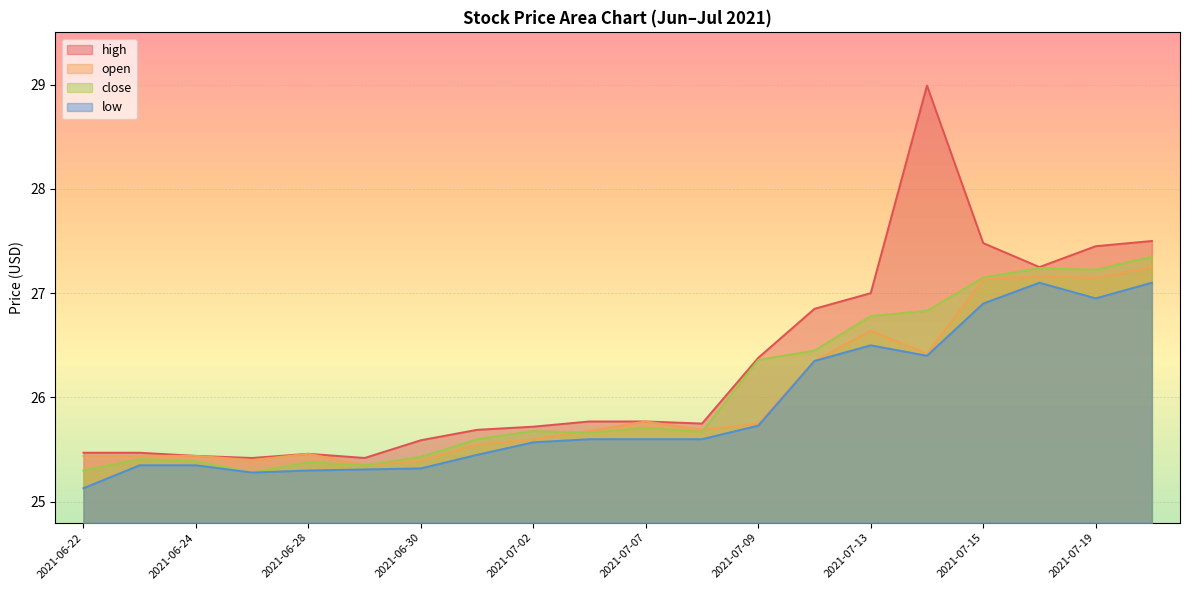

What position from the right is 2021-06-29?

15